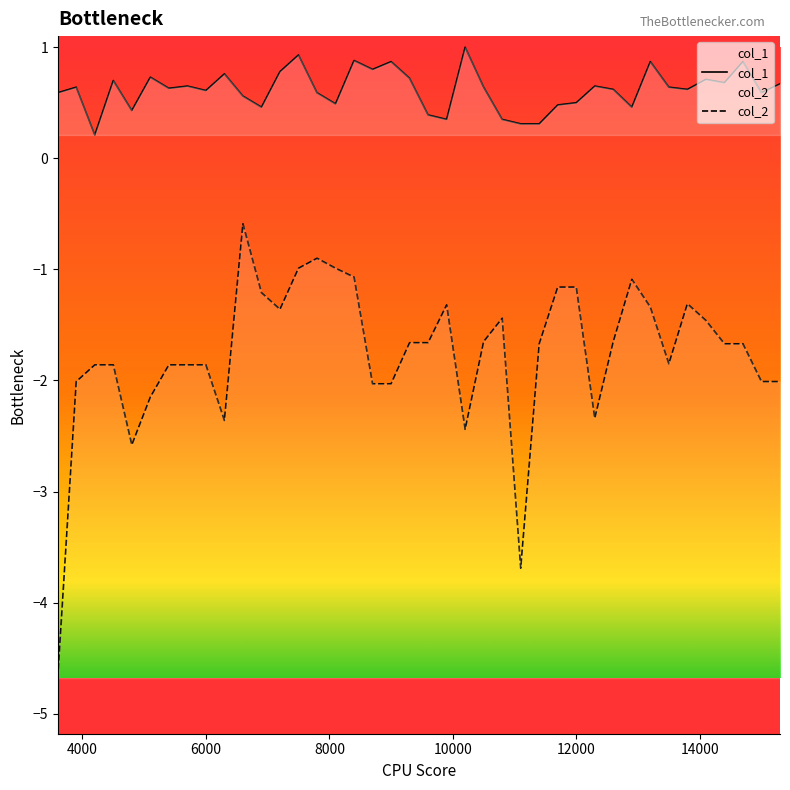

True or false: col_1 has more than 1 interior local peaks.

True